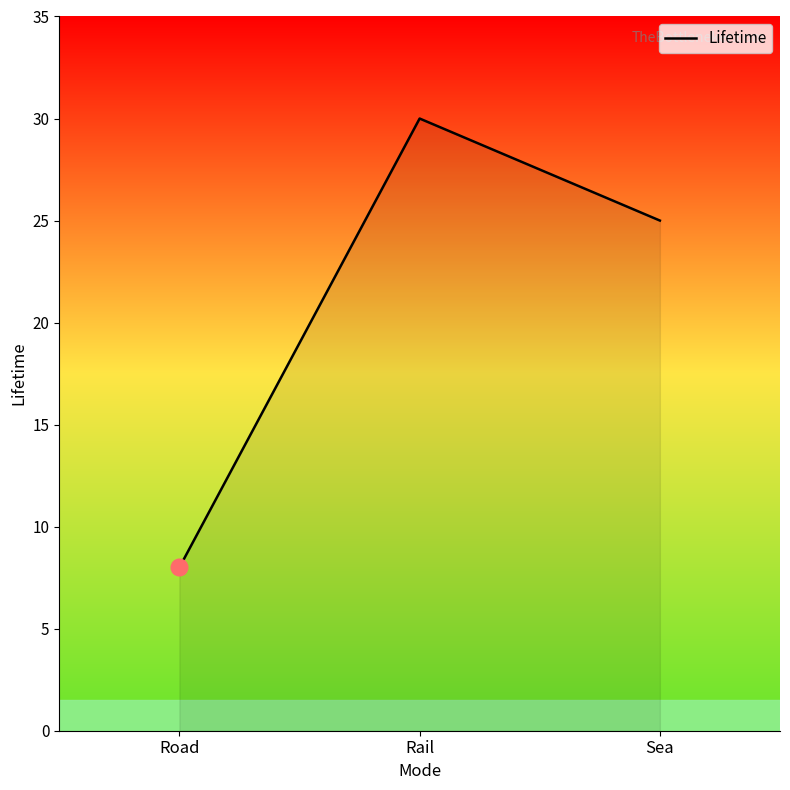

What position from the right is Sea?

1